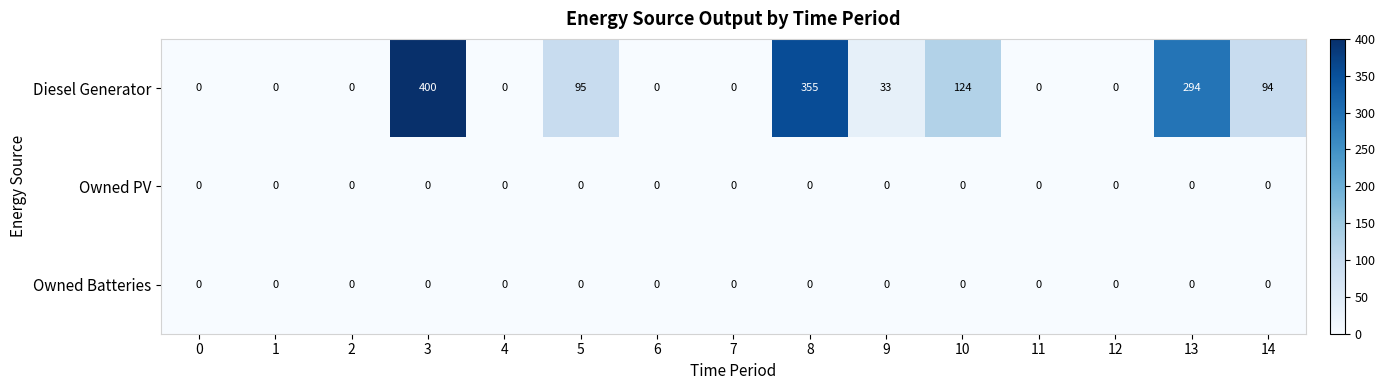

Count the number of categories in the chart.

15